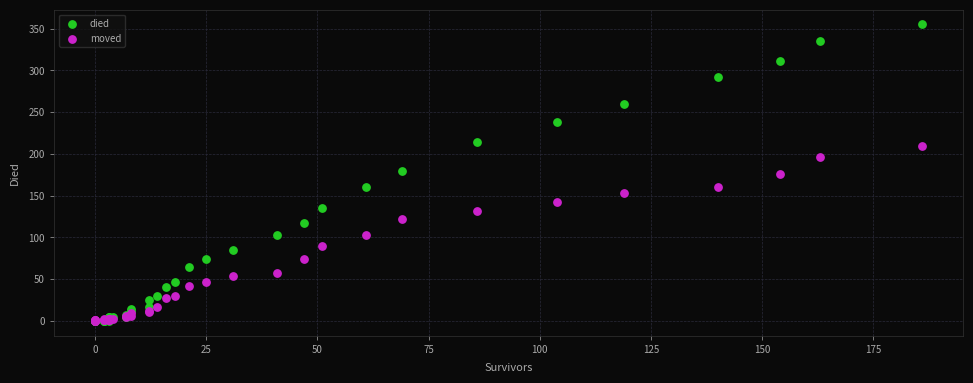

Which series has the widest spread of Y values?

died